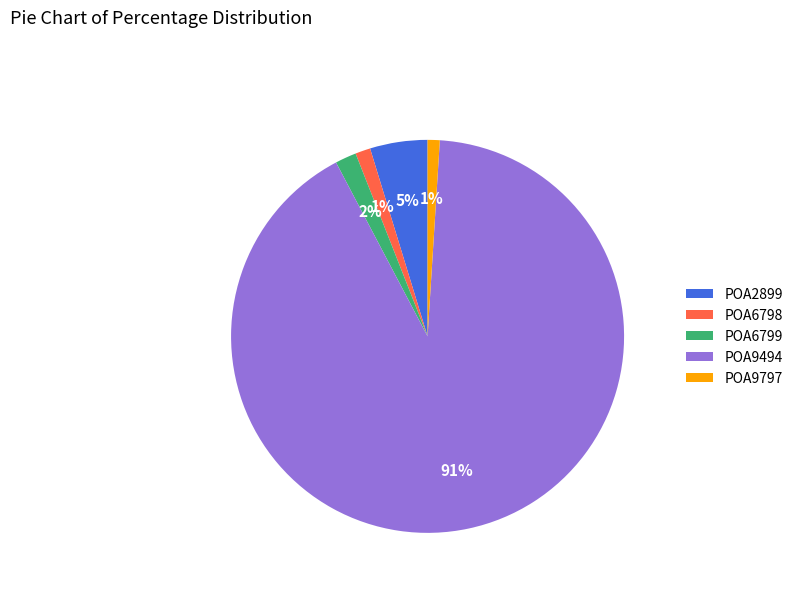

Which category has the biggest portion of the pie?

POA9494